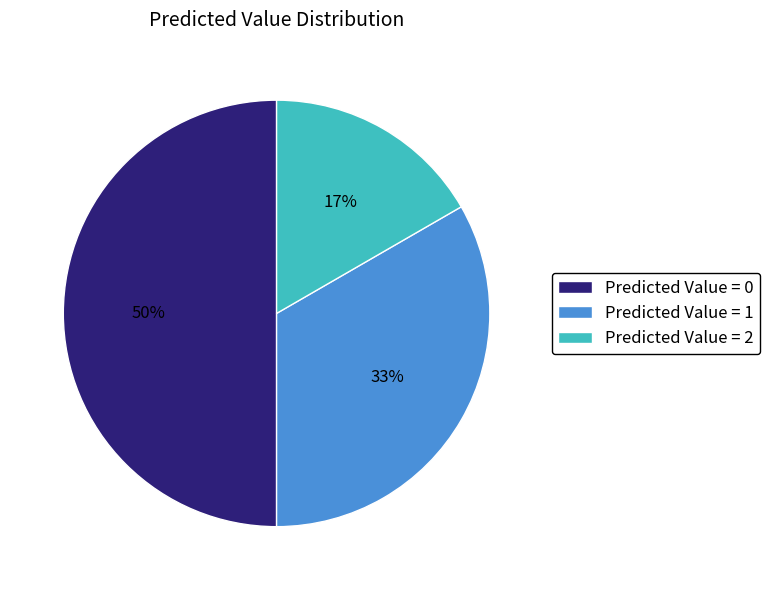

To the nearest percent, what percentage of the pie is Predicted Value = 1?

33%